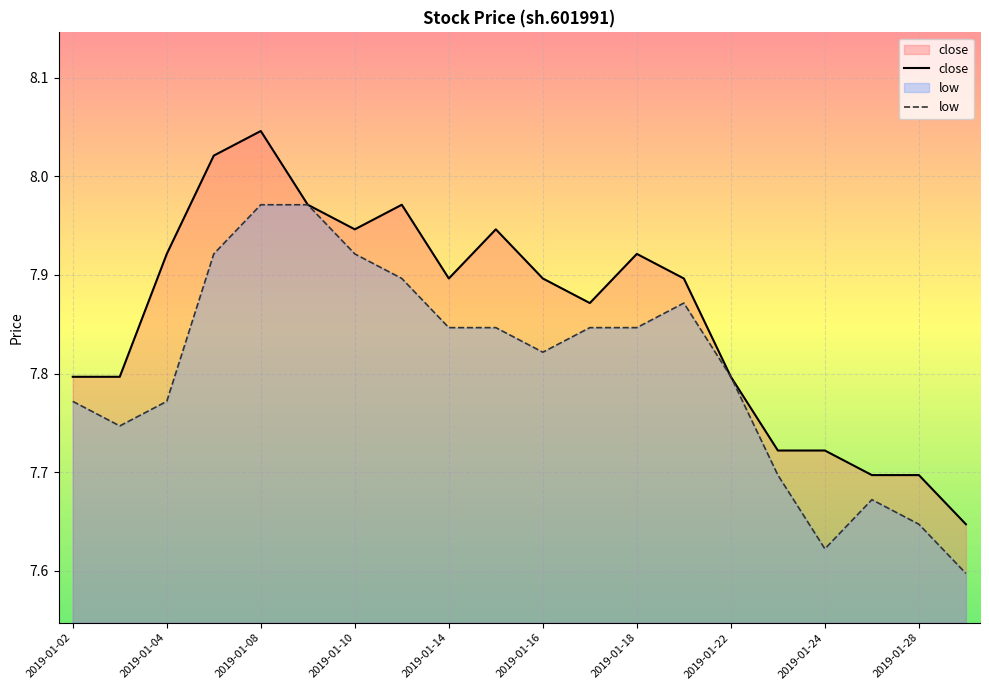

Reading right to left, transcribe all the data shown in this chart.

close: 7.6	7.7	7.7	7.7	7.7	7.8	7.9	7.9	7.9	7.9	7.9	7.9	8.0	7.9	8.0	8.0	8.0	7.9	7.8	7.8
low: 7.6	7.6	7.7	7.6	7.7	7.8	7.9	7.8	7.8	7.8	7.8	7.8	7.9	7.9	8.0	8.0	7.9	7.8	7.7	7.8